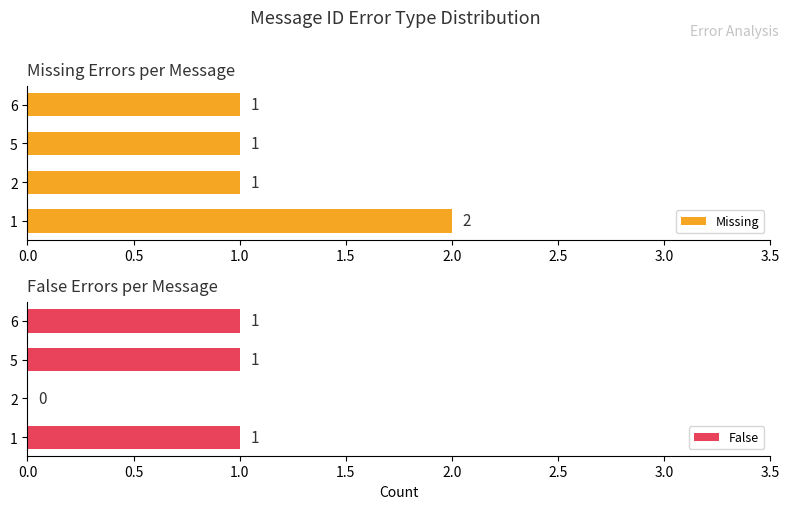

What is the sum of all Missing values?

5